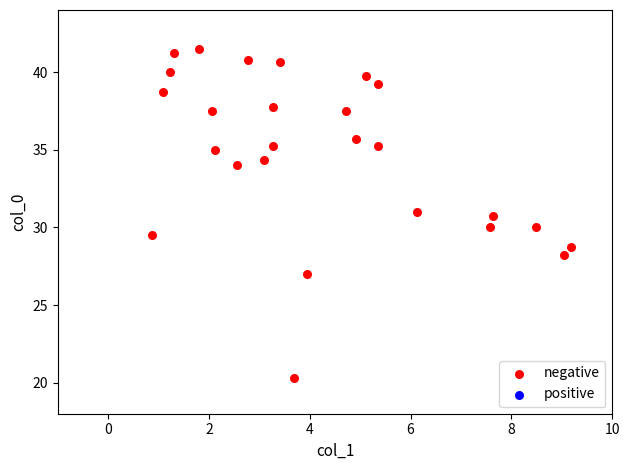

What is the range of Y values (max minus min)?

21.2